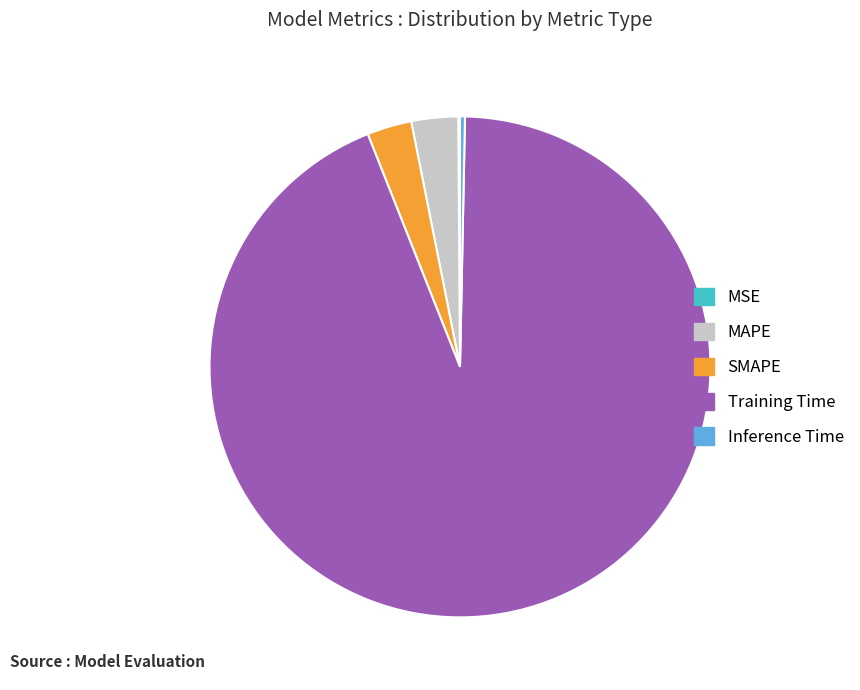

The SMAPE slice represents 3% of the pie. True or false?

True